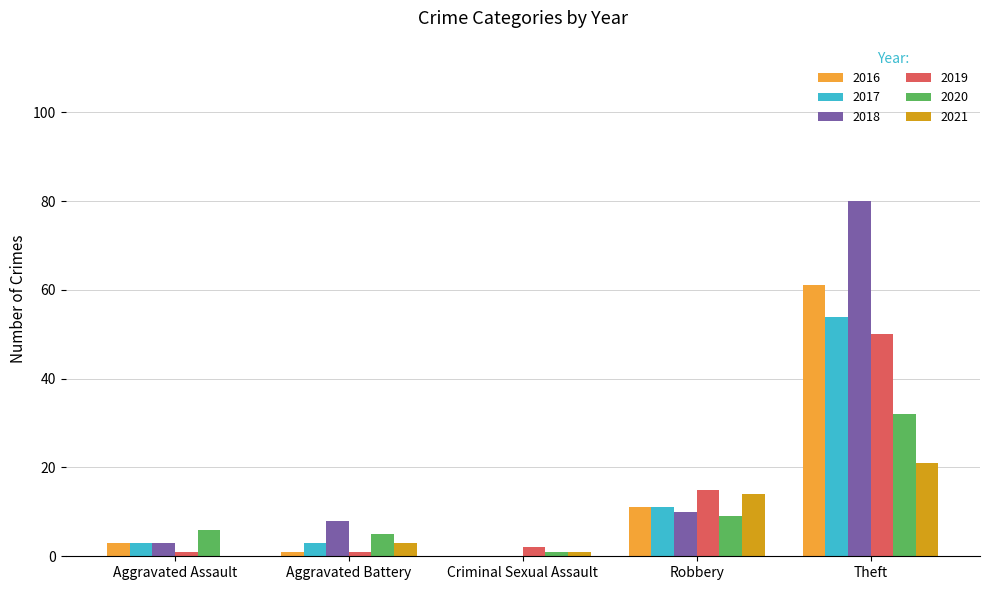

Which series has the largest range (max minus min)?

2018